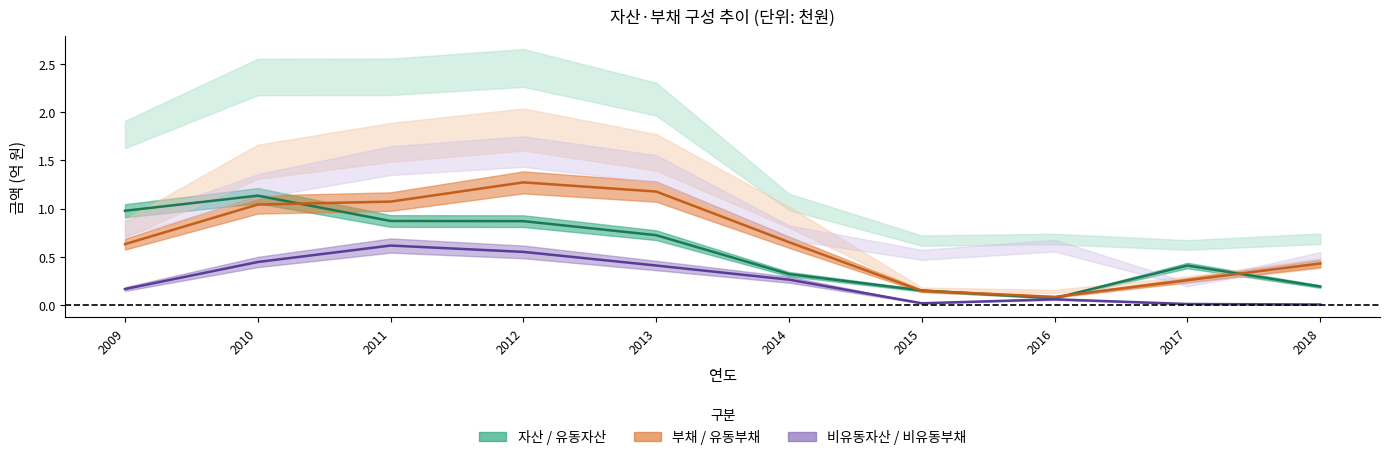

True or false: 유동자산 and 비유동부채 intersect in this chart.

False